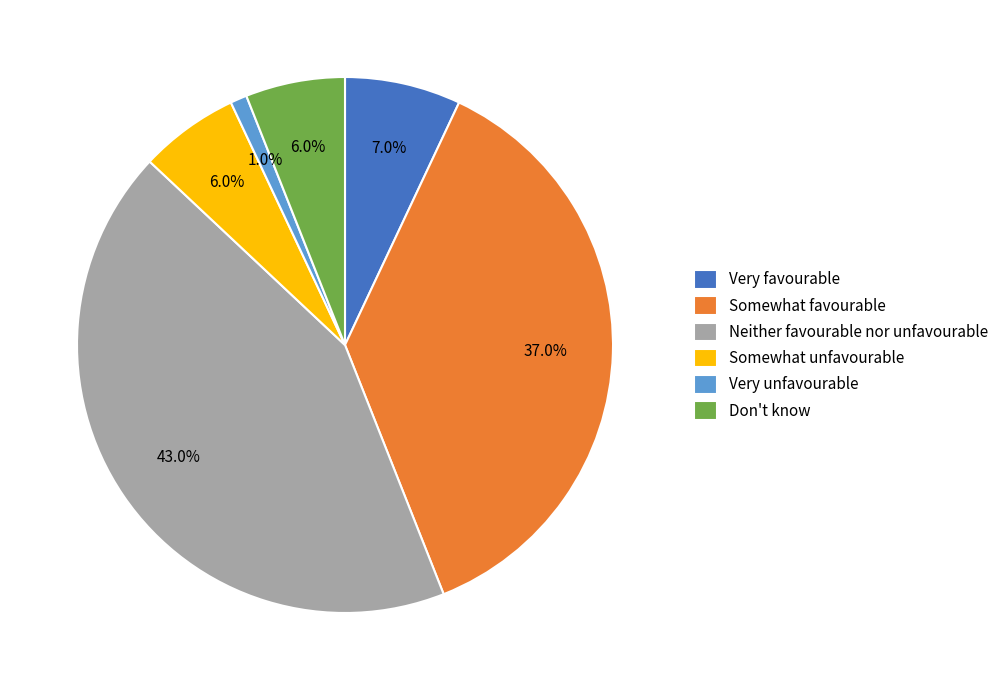

To the nearest percent, what is the difference between the largest and smallest slice percentages?

42%